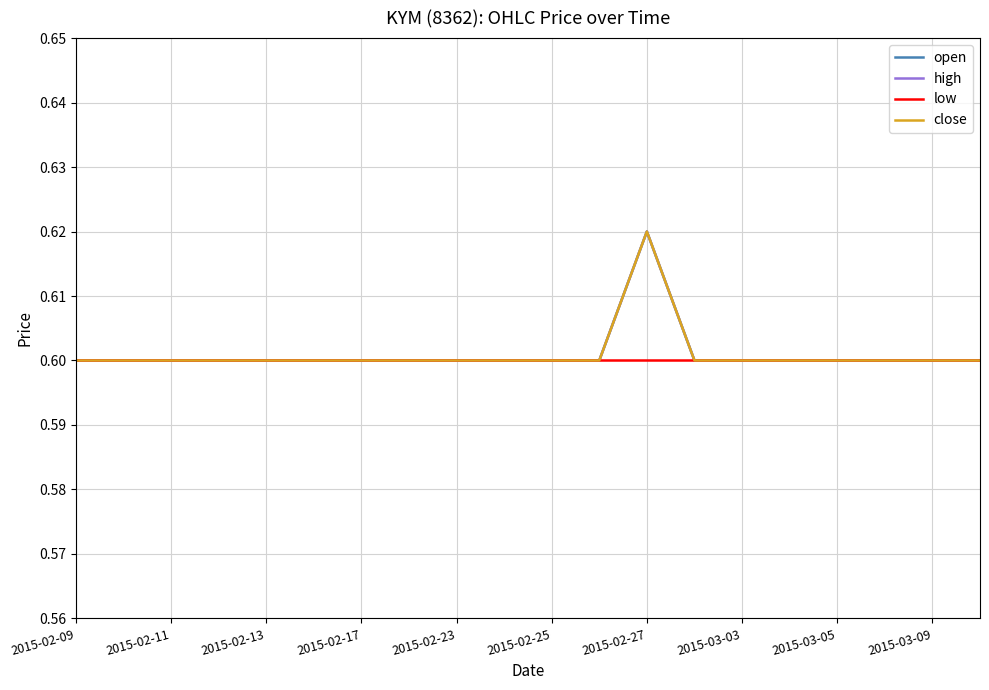

Is this an area chart (filled region under the line)?

No